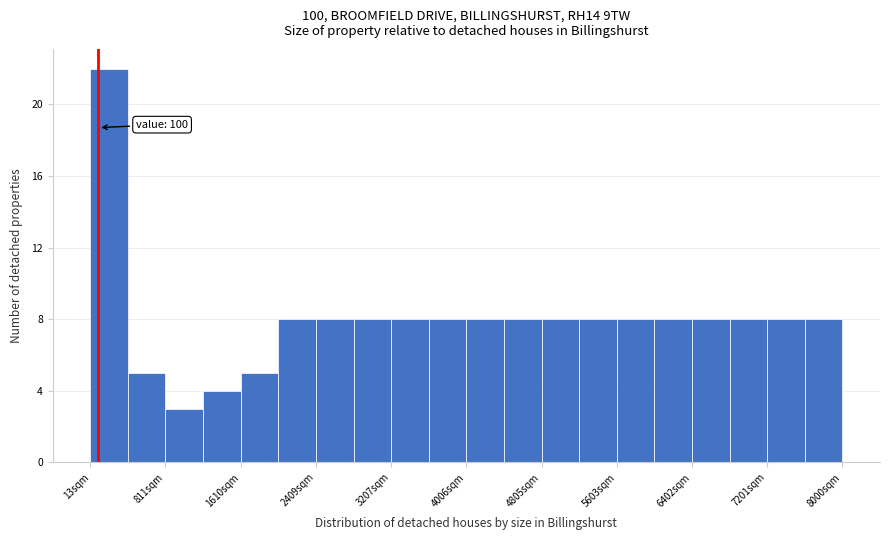

Around what value on the x-axis is the tallest bar? Give the approximate position of its centre, as read against the axis.

200